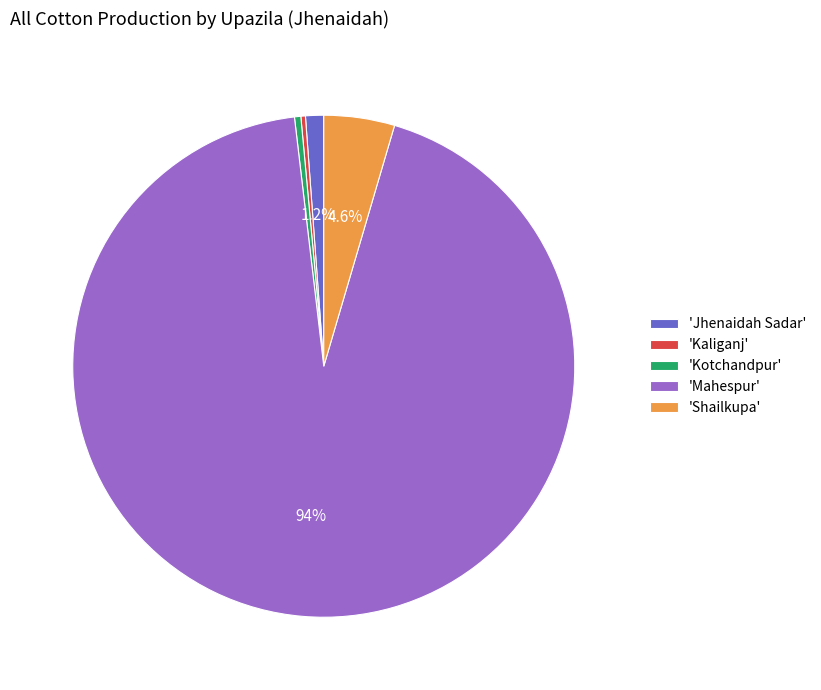

Do 'Kaliganj' and 'Kotchandpur' together represent more than half of the pie?

No